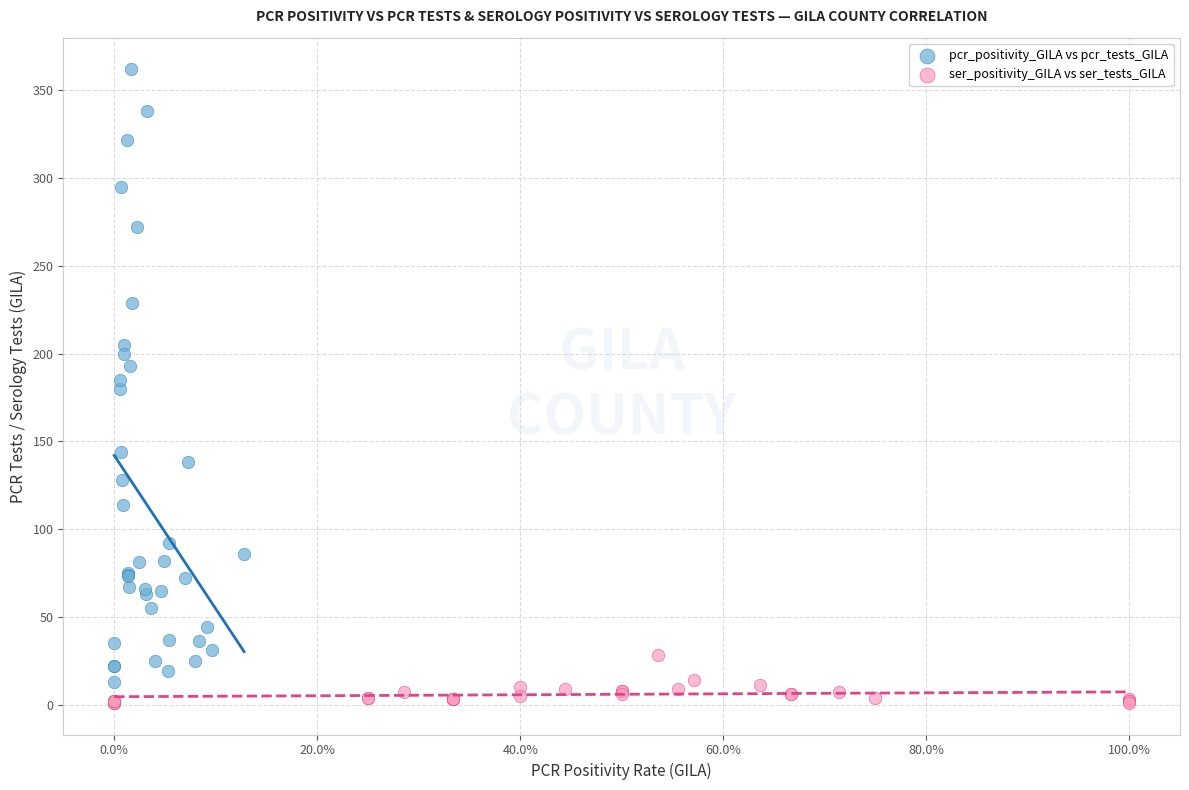

Which series has the widest spread of Y values?

pcr_positivity_GILA vs pcr_tests_GILA